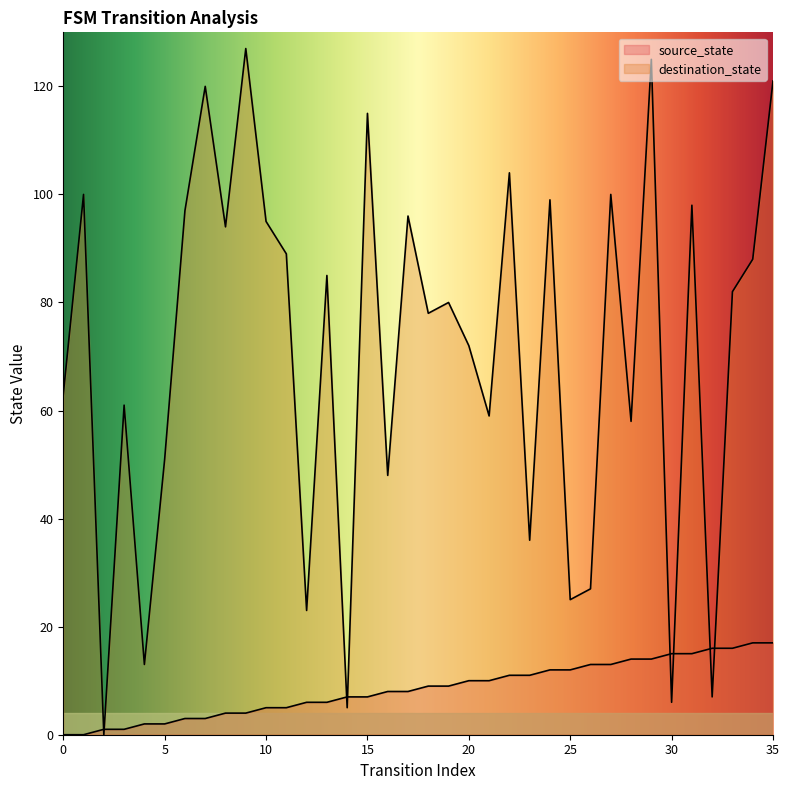

What is the value of the source_state point at the 25th from the left?

12